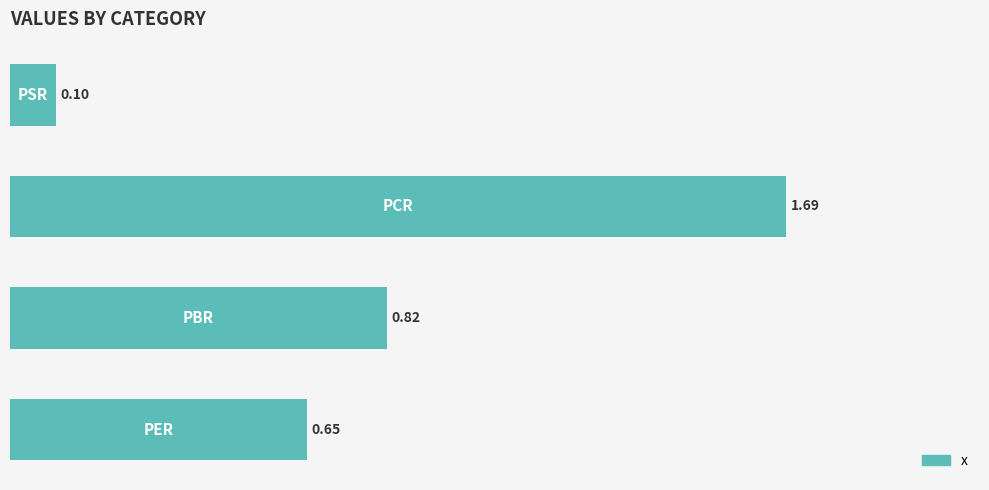

What is the difference between the maximum and minimum values?

1.6